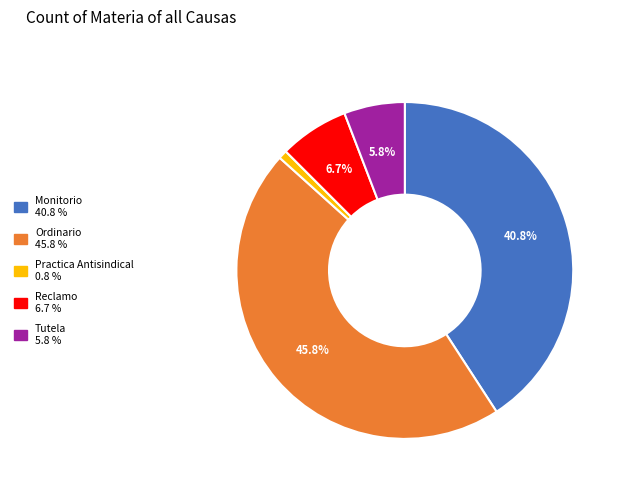

What is the smallest slice in the pie chart?

Practica Antisindical